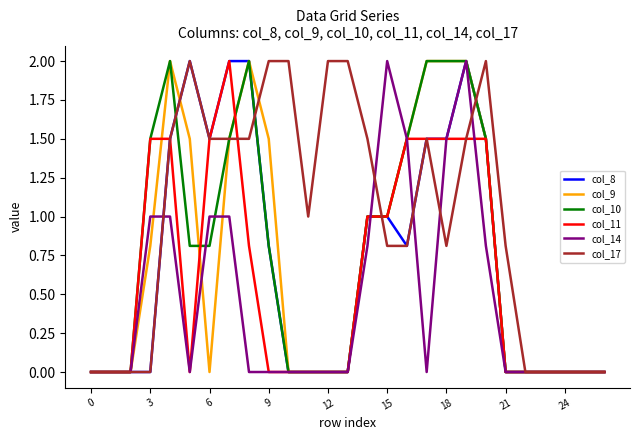

Reading left to right, what are all the values shown in this chart?

col_8: 0.0	0.0	0.0	0.0	1.5	2.0	1.5	2.0	2.0	0.8	0.0	0.0	0.0	0.0	1.0	1.0	0.8	1.5	1.5	2.0	1.5	0.0	0.0	0.0	0.0	0.0	0.0
col_9: 0.0	0.0	0.0	0.8	2.0	1.5	0.0	1.5	2.0	1.5	0.0	0.0	0.0	0.0	1.0	1.0	1.5	2.0	2.0	2.0	1.5	0.0	0.0	0.0	0.0	0.0	0.0
col_10: 0.0	0.0	0.0	1.5	2.0	0.8	0.8	1.5	2.0	0.8	0.0	0.0	0.0	0.0	1.0	1.0	1.5	2.0	2.0	2.0	1.5	0.0	0.0	0.0	0.0	0.0	0.0
col_11: 0.0	0.0	0.0	1.5	1.5	0.0	1.5	2.0	0.8	0.0	0.0	0.0	0.0	0.0	1.0	1.0	1.5	1.5	1.5	1.5	1.5	0.0	0.0	0.0	0.0	0.0	0.0
col_14: 0.0	0.0	0.0	1.0	1.0	0.0	1.0	1.0	0.0	0.0	0.0	0.0	0.0	0.0	0.8	2.0	1.5	0.0	1.5	2.0	0.8	0.0	0.0	0.0	0.0	0.0	0.0
col_17: 0.0	0.0	0.0	0.0	1.5	2.0	1.5	1.5	1.5	2.0	2.0	1.0	2.0	2.0	1.5	0.8	0.8	1.5	0.8	1.5	2.0	0.8	0.0	0.0	0.0	0.0	0.0